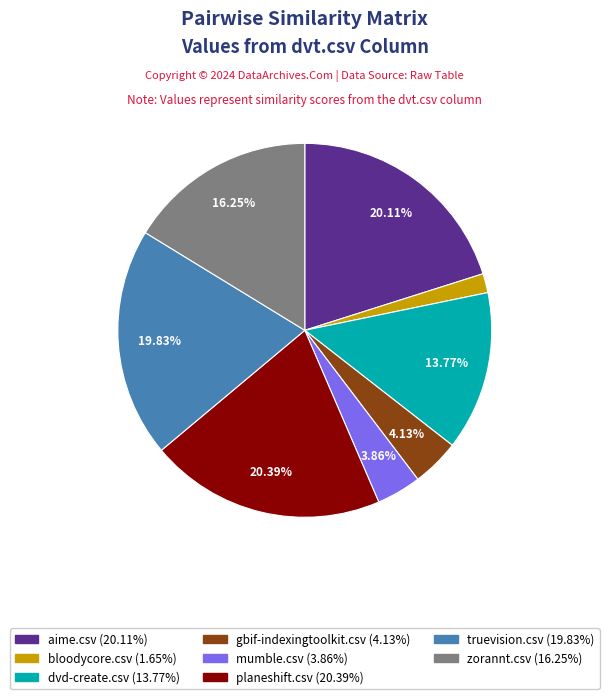

Is there any slice that represents more than half of the pie?

No